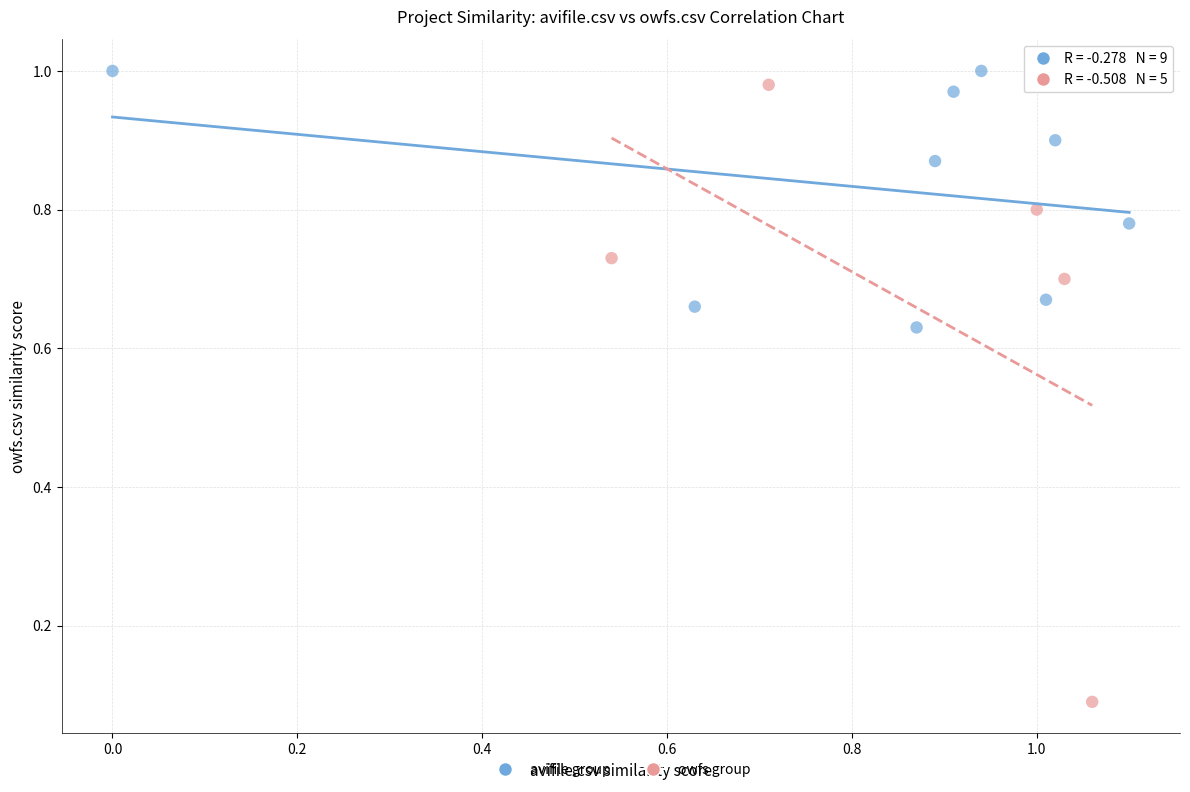

Which series has the widest spread of Y values?

owfs group